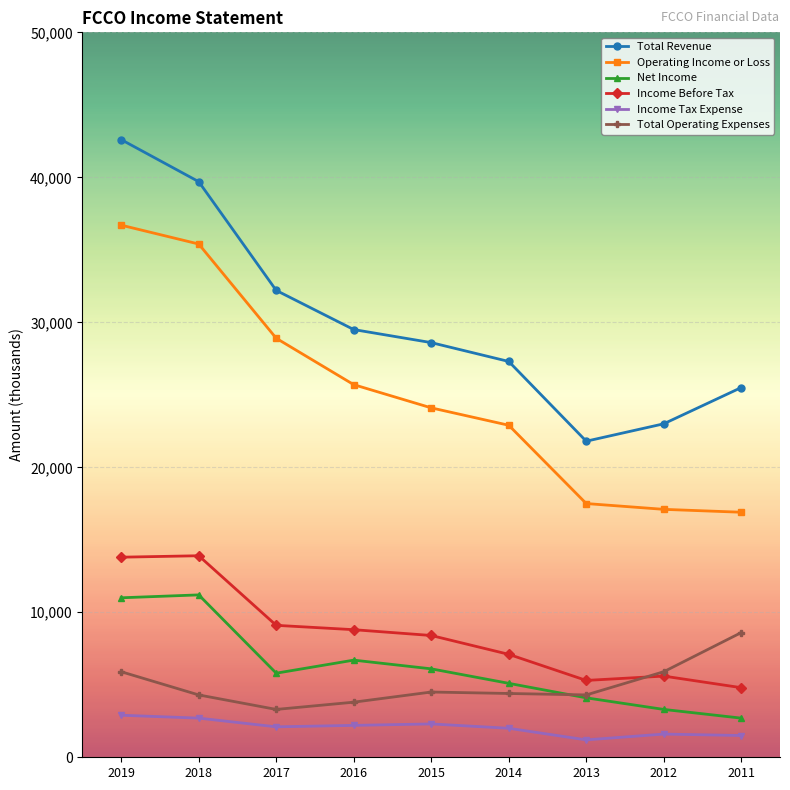

How many distinct data groups are displayed?

6